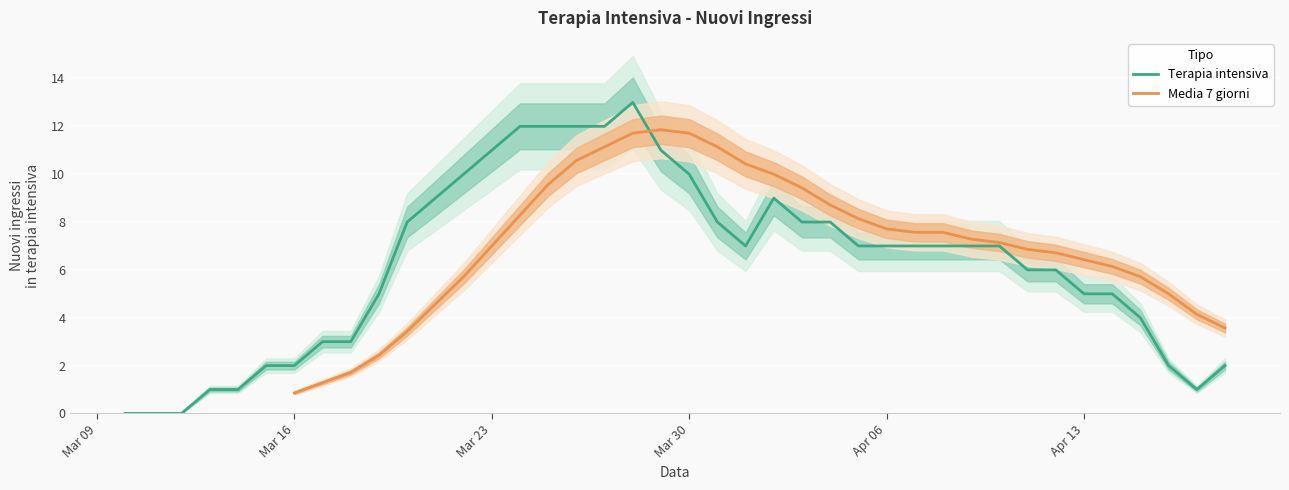

The value of Terapia intensiva at Mar 16 is 1. True or false?

False